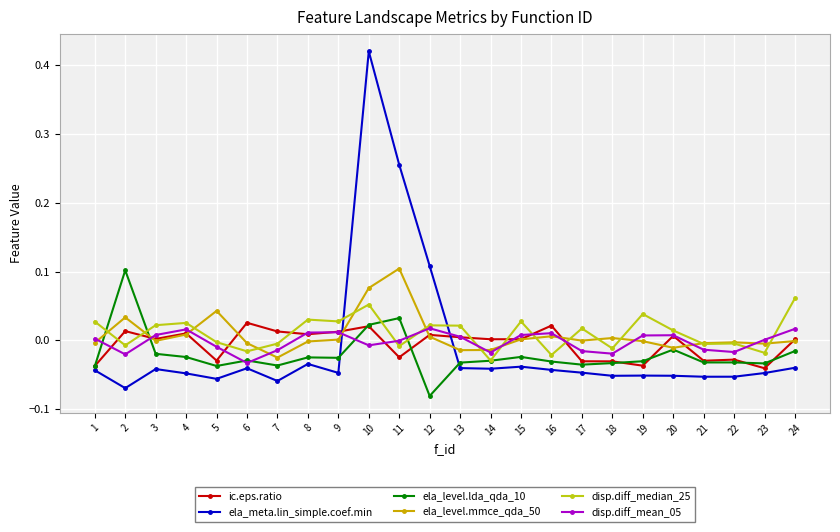

At 23, list the series in order from smallest to largest.

ela_meta.lin_simple.coef.min, ic.eps.ratio, ela_level.lda_qda_10, disp.diff_median_25, ela_level.mmce_qda_50, disp.diff_mean_05